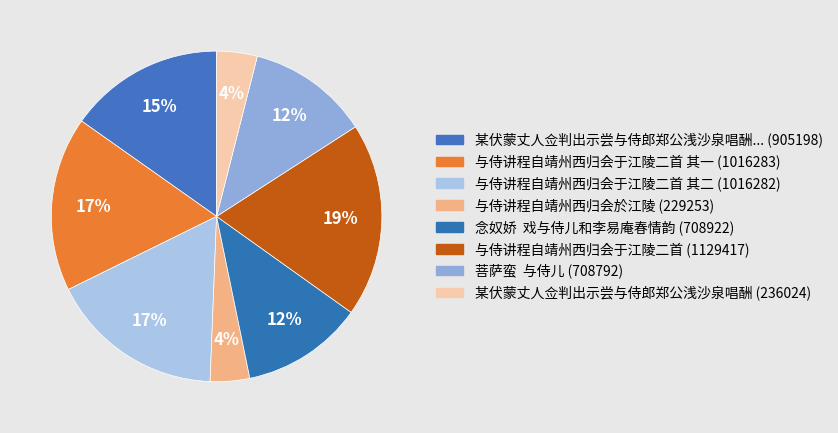

Count the number of slices in the pie.

8